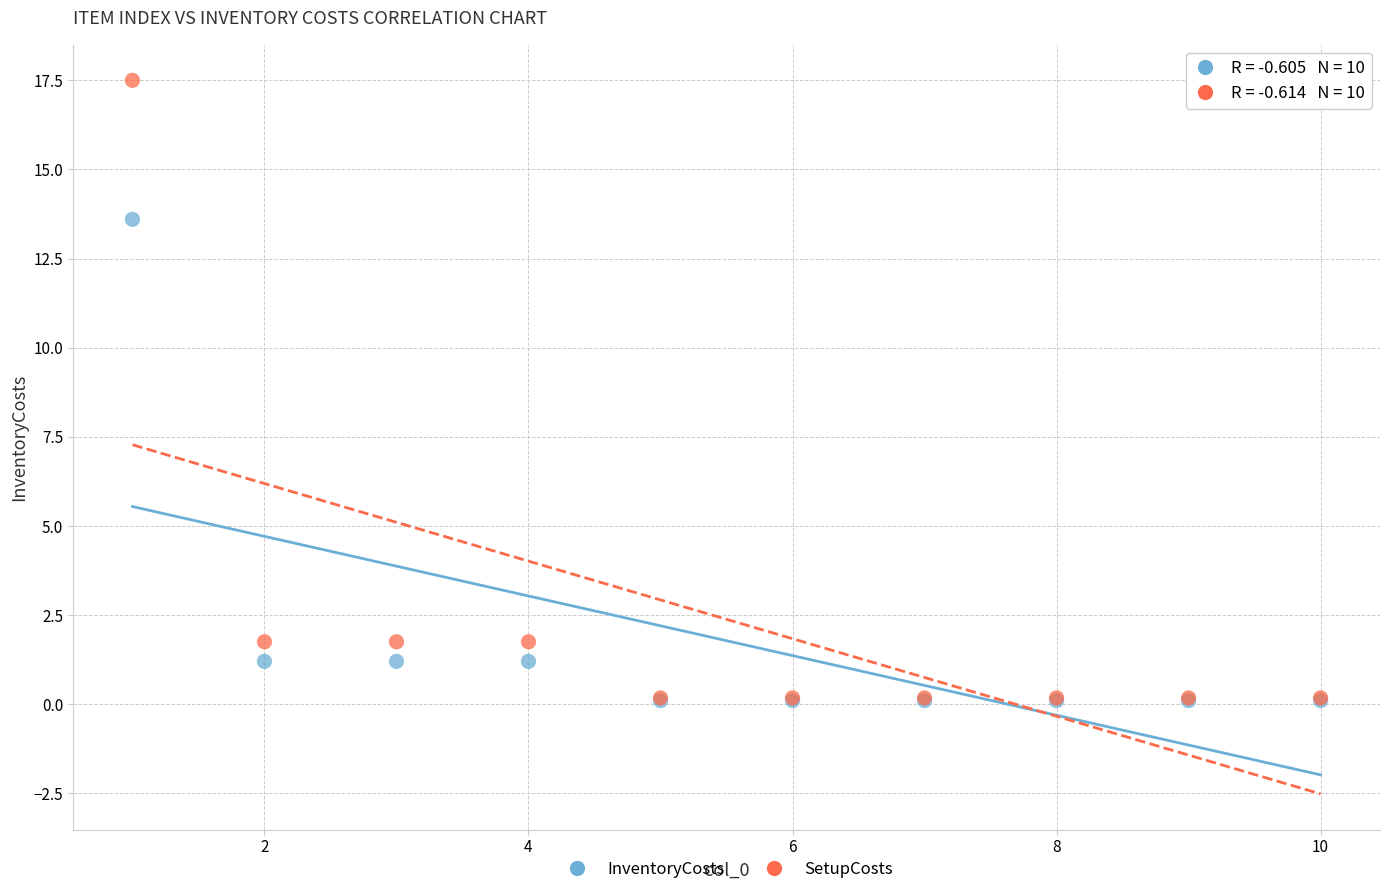

Across all series, what Y value is closest to 8?

13.6